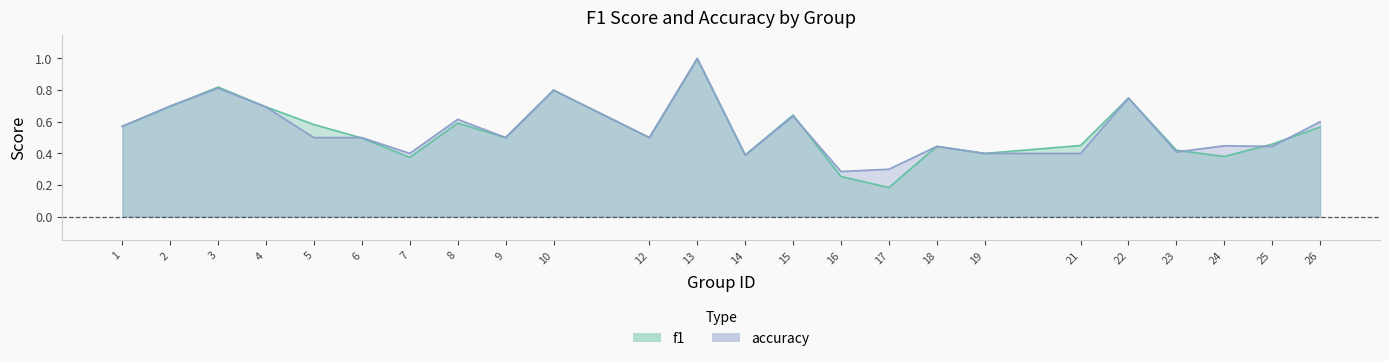

At how many categories does at least one series exceed 0?

24